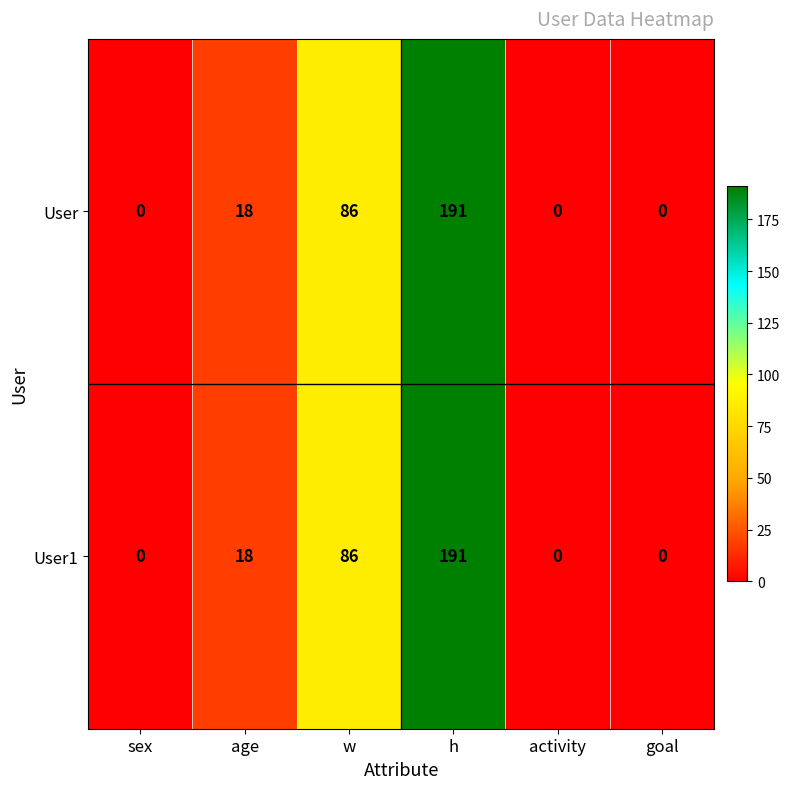

Reading right to left, extract all data points from this chart.

User: 0	0	191	86	18	0
User1: 0	0	191	86	18	0